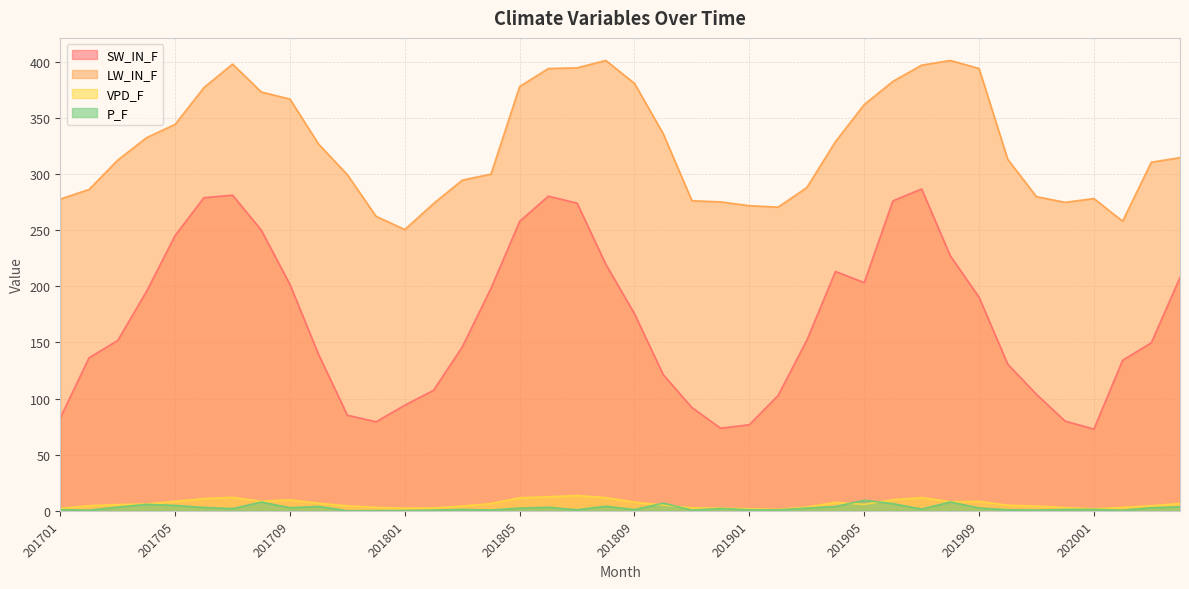

List the series in order of their peak value, highest first.

LW_IN_F, SW_IN_F, VPD_F, P_F